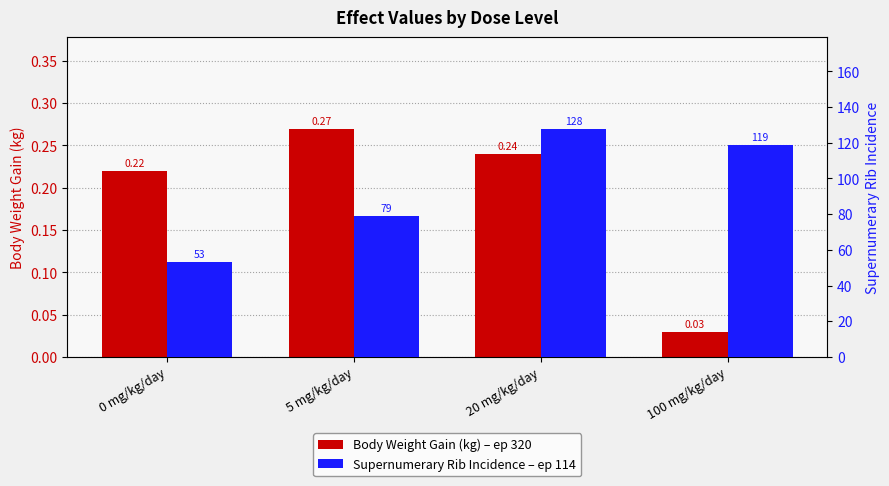

What position from the right is 0 mg/kg/day?

4